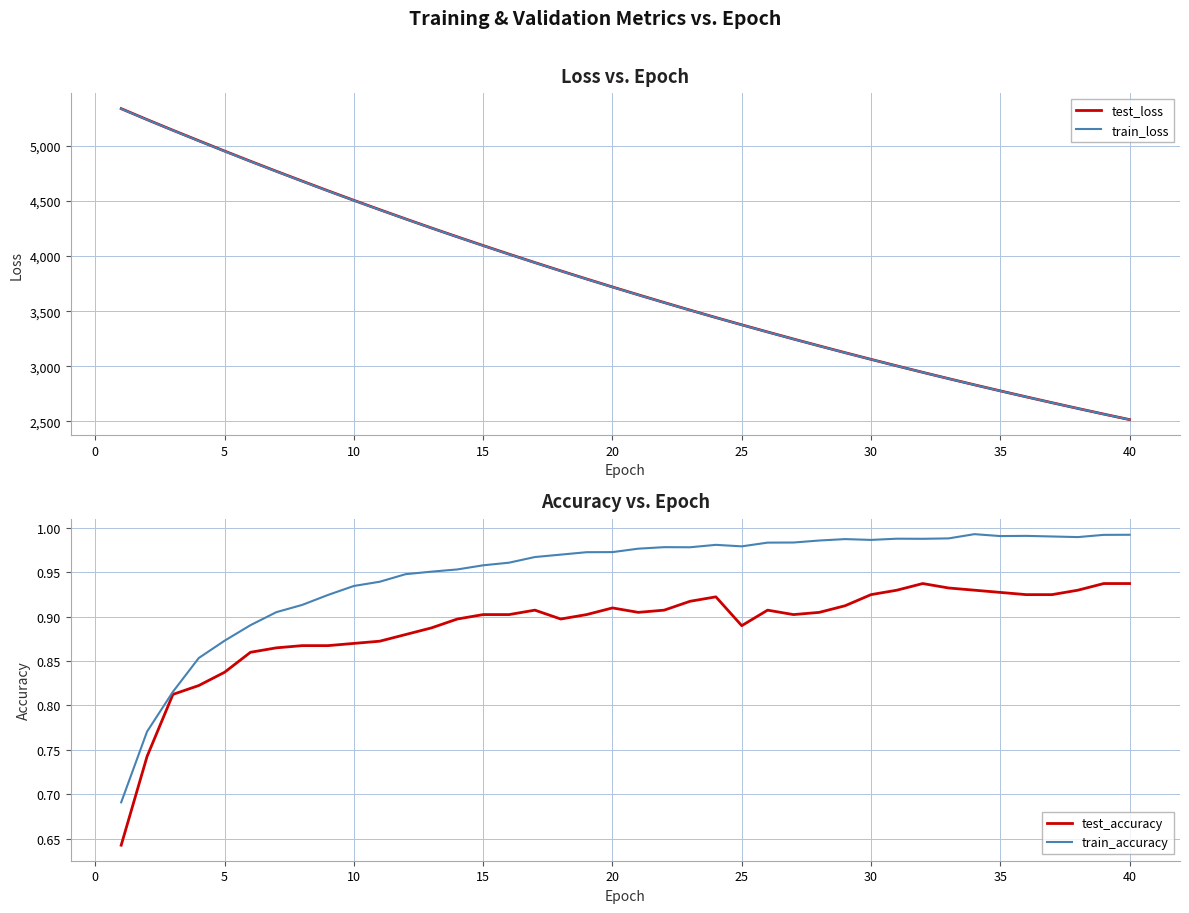

True or false: test_accuracy has a value of 1.4 at 35.

False